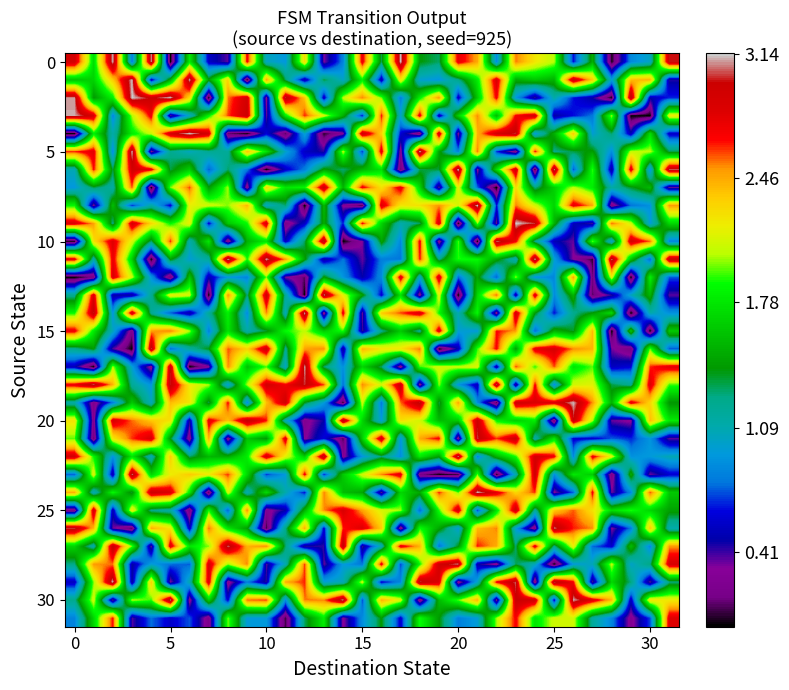

Reading left to right, what are all the values shown in this chart?

row_0: 2.9	1.7	3.1	0.8	3.1	0.0	1.8	0.6	0.4	2.7	1.0	0.9	2.3	0.3	0.8	2.8	1.3	3.1	1.4	1.3	2.8	2.5	0.9	2.5	2.2	2.0	0.6	1.5	0.0	0.9	1.0	3.0
row_1: 1.6	1.7	2.3	3.1	0.5	1.5	3.1	1.5	2.3	0.0	2.5	1.3	0.5	1.3	1.0	1.8	0.5	2.2	1.0	0.9	1.2	1.8	2.9	1.5	1.6	1.5	3.0	2.4	1.0	2.4	2.4	0.4
row_2: 3.1	1.4	1.8	3.1	3.0	3.1	2.3	0.0	2.5	2.9	0.3	3.0	2.4	0.5	2.1	2.5	2.0	0.8	1.8	2.5	0.6	1.6	2.7	0.9	0.4	1.1	0.6	0.5	0.0	3.1	0.5	0.7
row_3: 3.1	2.9	0.9	2.0	2.7	0.4	1.0	1.8	2.6	3.0	0.4	1.8	2.6	2.1	1.5	0.6	2.7	1.0	2.8	0.5	1.7	2.5	1.6	2.7	2.9	0.5	0.6	0.8	2.0	0.0	0.0	2.2
row_4: 0.0	1.8	1.1	1.8	2.1	2.9	3.1	2.9	0.1	0.0	0.6	0.1	1.0	0.1	0.3	3.0	2.3	0.6	0.2	2.9	0.3	2.4	2.9	3.0	0.9	1.5	2.3	1.0	1.3	0.5	1.7	0.6
row_5: 2.6	2.8	0.9	3.1	0.3	1.2	1.0	1.2	1.2	2.4	1.8	1.0	0.6	0.4	2.1	0.7	2.8	0.2	3.1	1.5	0.8	2.5	0.7	0.2	2.7	1.2	1.3	1.4	0.9	2.1	2.1	1.3
row_6: 1.1	2.7	1.3	2.9	2.8	1.3	1.7	0.7	1.3	0.8	0.0	0.6	0.8	1.5	1.3	1.6	1.8	0.1	1.3	1.4	3.1	0.3	1.7	2.9	0.0	3.1	0.7	1.9	0.5	2.8	0.9	3.0
row_7: 0.9	1.3	1.1	2.6	0.0	2.0	2.6	1.4	2.0	0.2	2.3	1.8	1.9	3.0	1.5	2.7	2.2	2.8	1.7	0.4	2.2	0.8	0.0	2.3	1.3	1.7	2.1	1.8	1.1	1.4	1.6	0.4
row_8: 1.9	0.3	1.6	0.7	1.1	0.6	2.2	2.1	2.0	2.4	1.0	1.3	0.0	1.6	0.3	0.1	2.8	2.2	2.3	2.5	2.1	3.1	0.6	2.6	2.1	1.7	2.8	2.5	0.2	0.8	0.9	2.5
row_9: 2.8	2.5	1.2	2.9	2.3	1.9	2.2	0.6	1.6	1.9	2.9	0.2	0.6	1.5	0.7	2.7	1.7	1.1	1.3	2.9	0.0	2.0	0.3	3.1	3.0	1.5	0.5	0.4	2.6	2.1	1.0	1.7
row_10: 0.0	2.3	2.8	2.1	1.3	2.6	1.1	1.8	0.2	1.5	1.8	0.5	1.3	3.1	0.0	0.3	1.5	0.9	2.7	0.2	2.0	0.0	3.1	2.7	1.2	0.5	0.4	2.0	1.0	2.9	2.6	0.8
row_11: 2.8	1.1	2.8	1.7	0.0	1.4	1.0	1.2	3.1	1.9	3.1	2.5	1.5	0.5	0.8	0.4	0.8	0.8	2.7	1.2	1.9	1.9	1.5	1.1	3.1	1.0	0.3	0.1	3.1	1.6	0.7	3.0
row_12: 0.0	0.2	2.9	2.1	0.9	0.1	1.6	0.5	0.9	0.8	2.0	0.3	0.1	1.4	0.9	0.5	0.9	2.8	1.0	2.9	0.8	1.5	0.7	2.0	0.9	0.9	2.5	0.2	2.2	0.0	1.8	0.7
row_13: 1.2	2.8	0.5	0.5	1.2	2.2	2.1	0.0	2.5	1.3	2.9	1.2	0.0	3.1	2.2	1.5	0.6	1.8	0.2	2.2	0.0	1.7	2.6	0.5	2.9	0.9	1.6	0.1	0.4	1.0	1.5	0.4
row_14: 1.9	3.0	0.9	2.9	1.2	0.7	0.5	1.2	1.8	0.9	2.5	1.1	3.1	0.2	2.8	0.3	2.3	2.6	2.9	1.9	1.1	1.9	0.2	2.9	1.4	0.6	1.2	1.4	1.7	0.0	1.1	0.9
row_15: 2.8	1.8	1.1	0.2	2.5	2.6	2.0	0.8	1.8	1.1	1.3	1.9	2.1	1.7	1.9	0.4	1.2	1.6	1.2	2.9	1.0	1.0	2.7	2.5	0.7	1.5	1.4	2.4	0.0	1.7	0.0	1.6
row_16: 1.2	1.4	0.4	0.0	3.1	0.8	1.2	1.4	2.6	2.3	2.9	1.2	2.5	2.5	0.4	2.4	2.2	2.2	2.6	0.0	0.5	1.9	2.7	1.5	2.8	2.9	2.5	2.4	0.3	0.2	2.0	0.7
row_17: 0.5	0.0	2.0	1.0	0.2	3.0	0.0	0.3	2.5	1.6	1.9	1.0	3.1	1.3	0.9	1.7	1.3	0.2	1.9	2.1	2.1	2.1	0.5	2.6	1.9	2.6	1.8	2.0	0.5	0.6	2.6	2.8
row_18: 2.8	3.1	2.4	1.2	0.9	3.0	2.2	2.0	1.0	2.0	2.9	2.7	3.0	2.6	0.8	2.5	2.1	3.0	0.2	2.0	0.9	0.5	3.1	0.4	2.7	0.9	2.1	2.2	1.3	1.2	2.8	1.9
row_19: 1.1	0.2	0.8	1.6	1.1	2.4	2.2	1.3	2.7	0.9	2.4	2.9	1.4	1.0	0.1	2.1	0.8	2.6	3.0	1.3	2.5	0.9	0.1	2.9	2.8	2.8	3.1	2.5	1.5	2.8	2.3	1.4
row_20: 2.3	0.2	2.9	2.6	2.4	2.2	0.4	2.8	2.4	3.0	2.7	1.1	0.2	0.5	3.0	1.7	1.0	2.3	2.1	1.6	1.6	3.0	1.9	1.7	1.8	0.1	3.0	2.0	0.4	0.3	2.4	1.8
row_21: 2.0	0.1	2.2	2.6	2.9	1.4	0.2	2.4	0.2	1.6	1.4	2.8	0.3	0.6	0.1	1.7	2.9	0.9	2.5	2.7	0.2	3.0	2.6	3.0	1.1	1.8	0.6	0.6	0.8	0.7	0.9	0.4
row_22: 2.9	1.9	0.9	1.8	1.1	2.3	1.3	1.6	1.5	1.8	2.9	2.2	1.7	3.0	0.3	0.9	1.3	0.9	1.8	1.4	3.1	0.8	1.5	1.9	2.9	2.7	0.9	2.8	2.1	0.9	0.9	1.1
row_23: 0.8	2.2	0.5	3.1	1.7	2.2	2.4	2.2	2.6	1.7	0.7	1.0	2.7	0.7	1.6	2.1	2.5	2.8	0.2	0.0	0.1	2.0	0.0	1.1	2.9	0.9	1.8	1.7	0.2	1.5	0.3	0.6
row_24: 2.4	1.1	1.9	1.4	3.0	2.8	1.8	0.1	2.1	1.1	1.7	1.1	0.6	2.5	1.6	1.5	0.4	1.7	1.5	2.6	2.0	3.1	2.8	2.3	2.6	0.3	0.8	2.7	0.3	0.9	2.6	1.6
row_25: 0.2	2.9	0.5	2.2	1.2	1.1	0.2	1.9	0.7	2.5	0.2	0.5	1.5	2.5	2.8	2.5	2.1	2.0	0.8	1.9	2.9	0.7	1.8	2.9	1.2	2.3	2.6	2.3	1.7	1.9	1.7	1.5
row_26: 3.0	2.4	0.3	0.1	2.5	2.2	0.5	2.6	1.8	1.4	0.1	1.3	2.5	0.6	2.6	2.8	2.3	0.2	1.9	1.5	1.0	2.4	2.5	1.0	0.2	3.1	2.6	2.5	0.3	0.8	2.4	1.1
row_27: 1.7	1.1	3.0	2.0	0.4	2.8	1.8	2.0	3.1	2.4	2.5	1.3	0.4	0.4	3.0	0.4	1.1	2.8	2.4	0.8	1.4	2.7	2.5	1.3	2.8	1.2	2.2	0.8	0.6	1.6	0.8	2.5
row_28: 1.3	2.5	2.6	0.5	1.0	0.8	0.8	2.9	2.0	2.5	0.4	1.1	2.6	0.4	1.0	0.8	2.8	0.7	1.9	2.9	3.1	0.5	0.2	1.3	1.1	0.0	0.9	1.1	2.1	1.0	1.3	2.9
row_29: 0.5	2.0	3.1	0.4	2.3	0.3	1.1	2.8	0.2	0.8	0.4	2.5	2.6	1.0	1.1	2.1	0.6	0.9	3.0	2.8	0.2	1.0	2.7	3.0	0.1	3.1	2.7	0.4	1.7	1.3	0.4	1.3
row_30: 1.2	2.1	0.3	2.0	1.9	3.1	0.2	1.7	0.6	2.6	2.6	0.9	2.5	2.5	3.1	0.7	2.4	2.1	0.2	1.6	2.0	2.4	0.3	3.0	2.9	0.6	3.1	2.8	2.4	0.5	2.3	2.2
row_31: 0.8	1.7	2.7	0.4	0.8	0.6	0.7	0.2	2.0	1.0	1.0	0.1	1.3	1.8	0.3	0.9	1.4	0.6	1.9	1.4	0.8	1.0	2.0	2.7	1.8	2.1	2.1	1.2	0.9	0.2	0.7	2.8